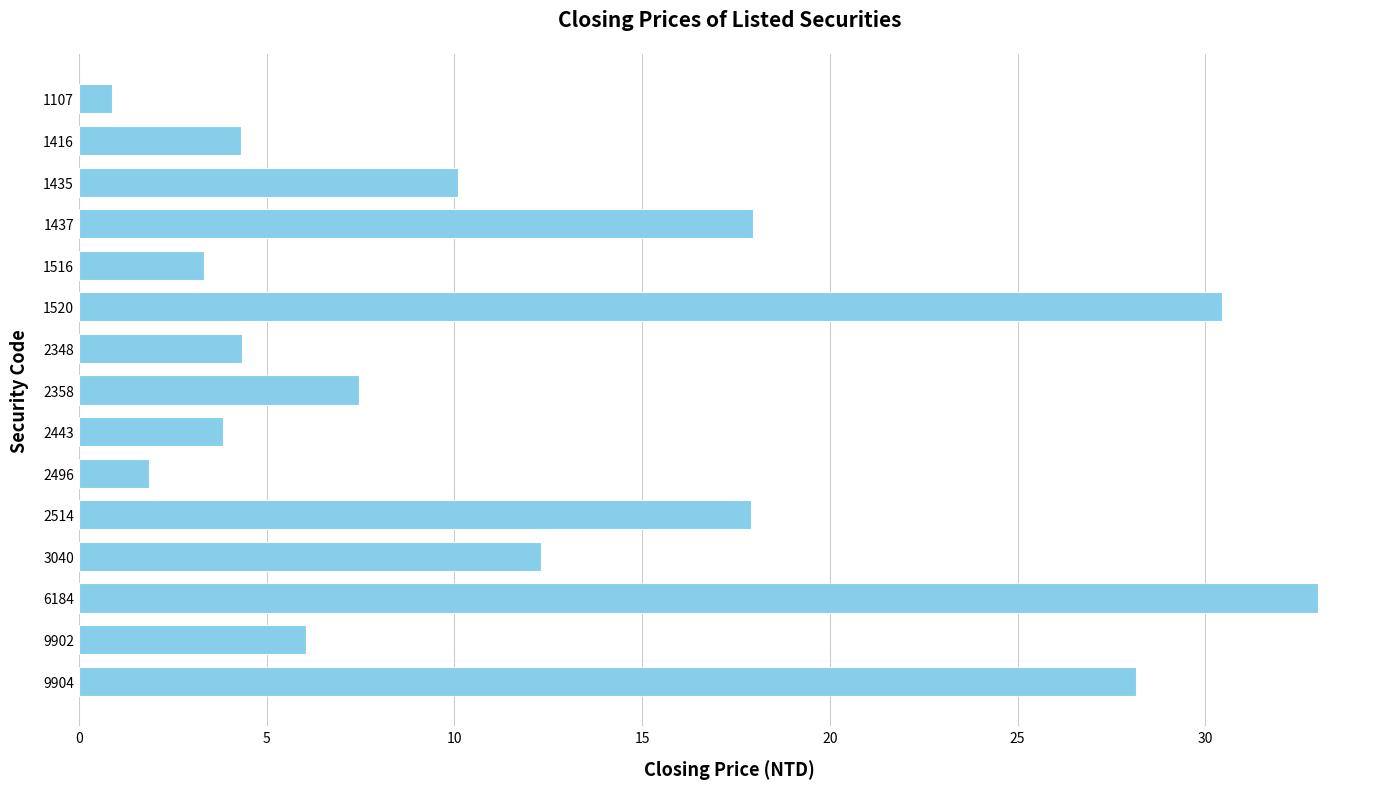

What is the change in value from 1416 to 1516?

-1.0